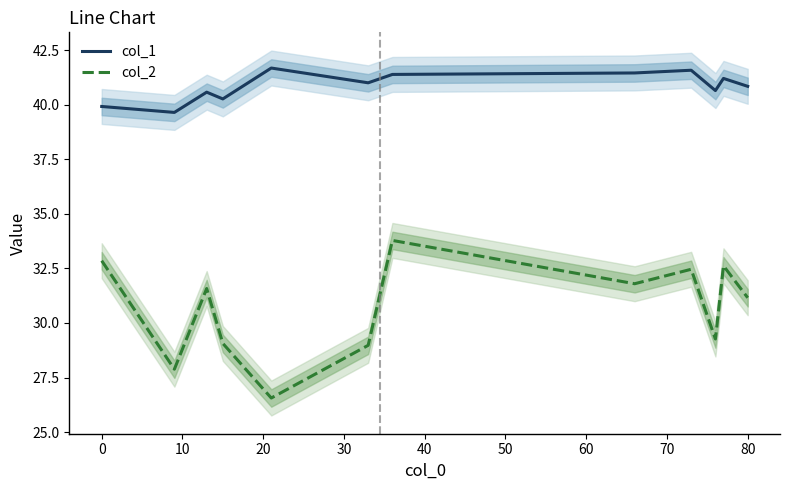

True or false: col_2 and col_1 cross at least once.

False